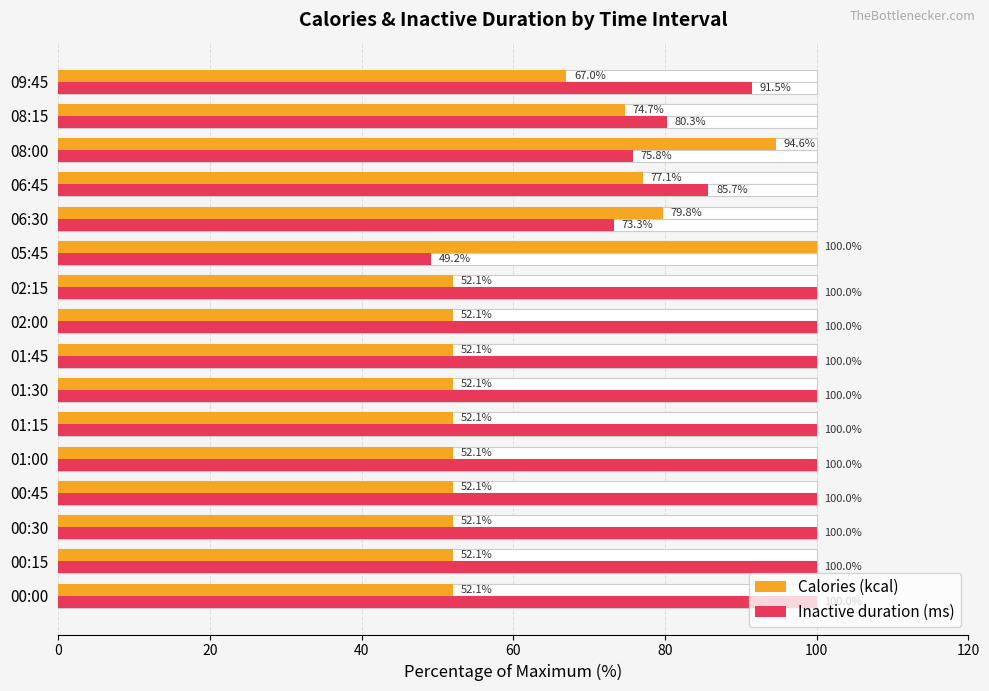

How many data points in Inactive duration (ms) are less than 100?

6